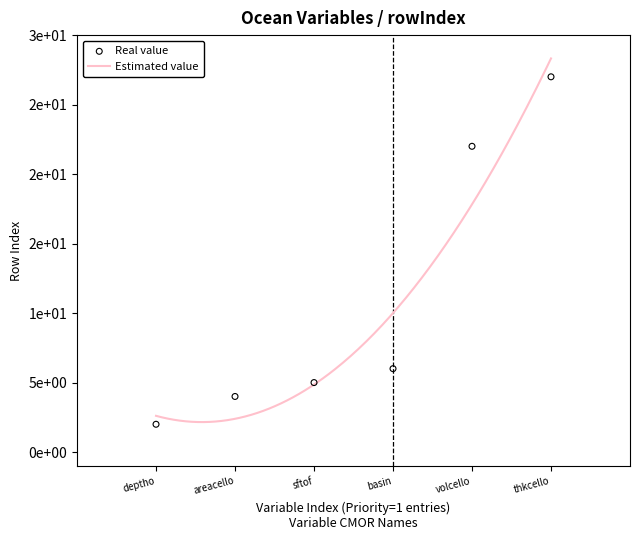

Between areacello and basin, which is larger?

basin